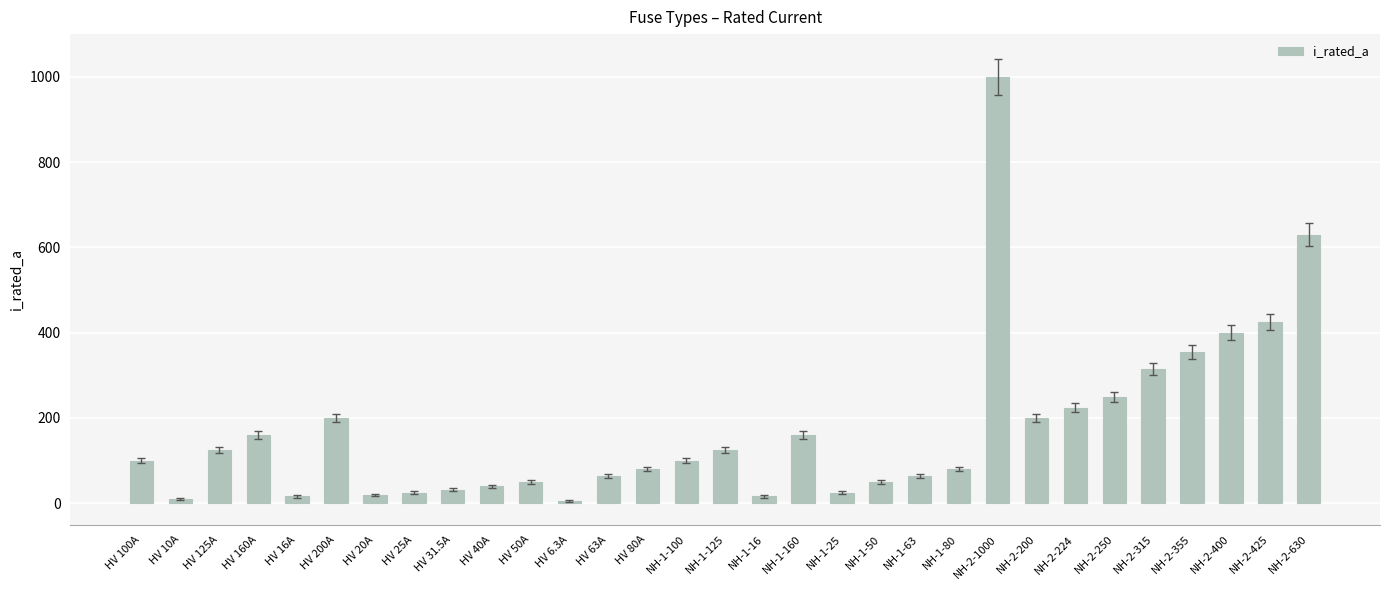

What is the difference between the maximum and second lowest values?

990.0